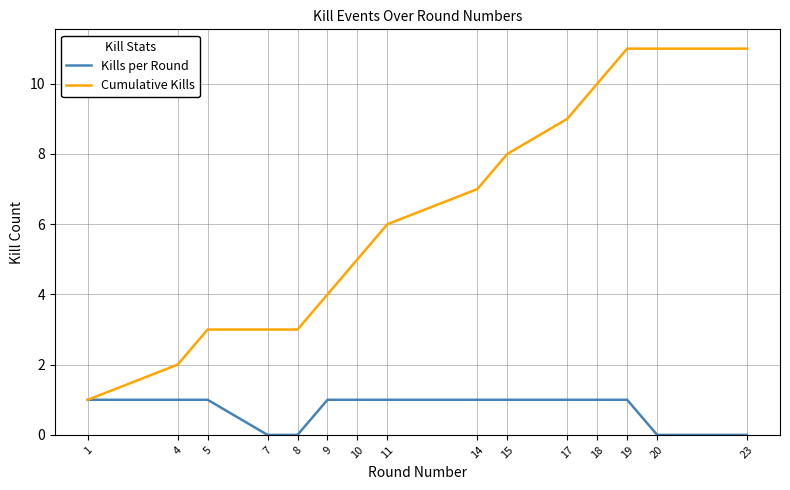

Is the value of Kills per Round at 5 greater than the value of Cumulative Kills at 5?

No